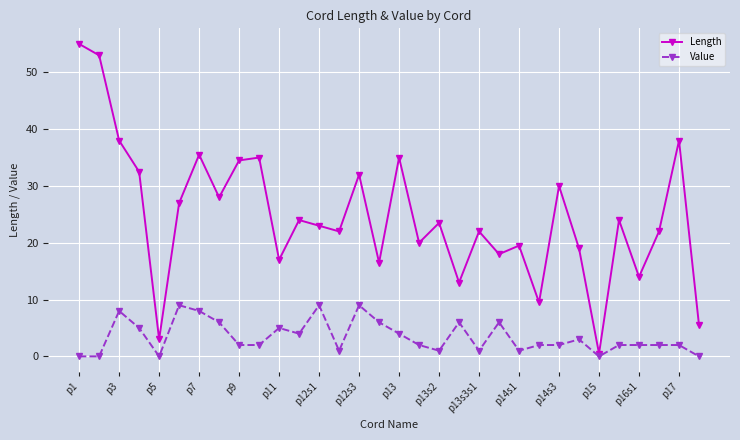

How many distinct data groups are displayed?

2